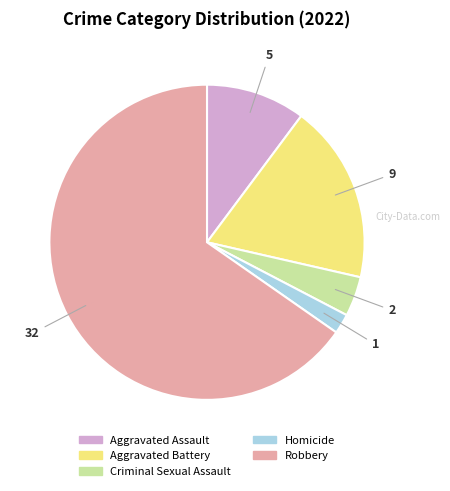

Do Homicide and Aggravated Assault together represent more than half of the pie?

No